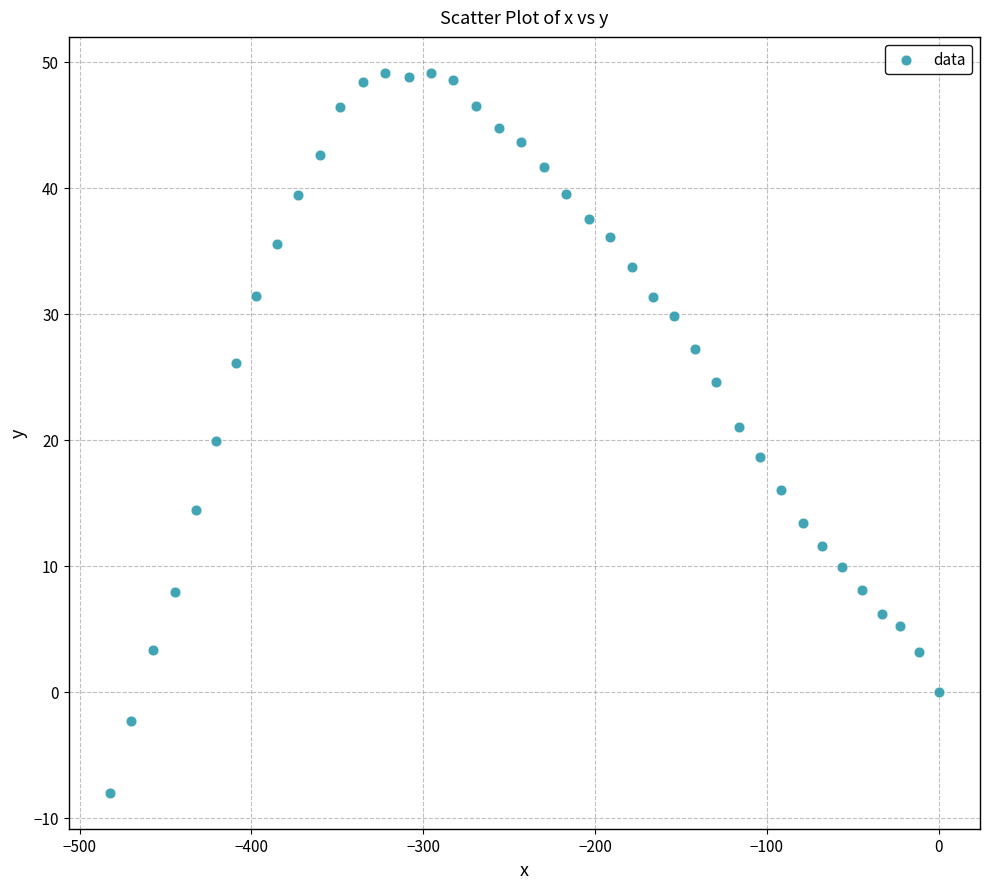

What is the range of X values (max minus min)?

482.2